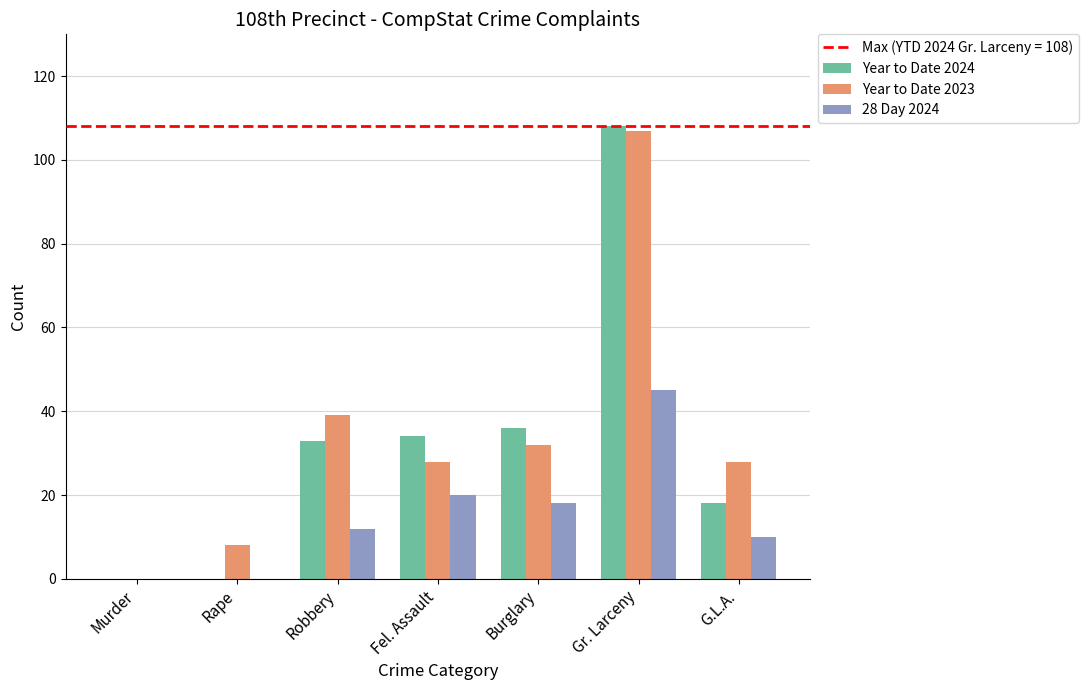

How many series are shown in this chart?

3